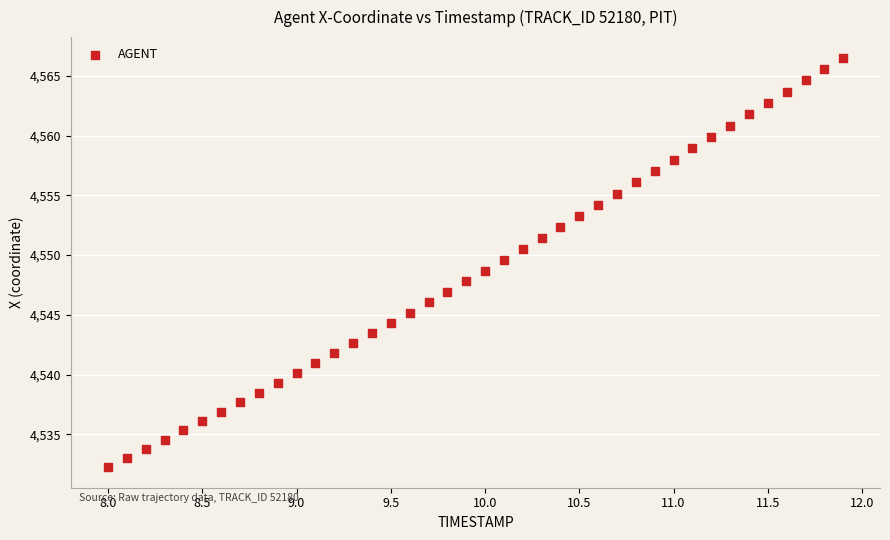

What is the range of Y values (max minus min)?

34.3